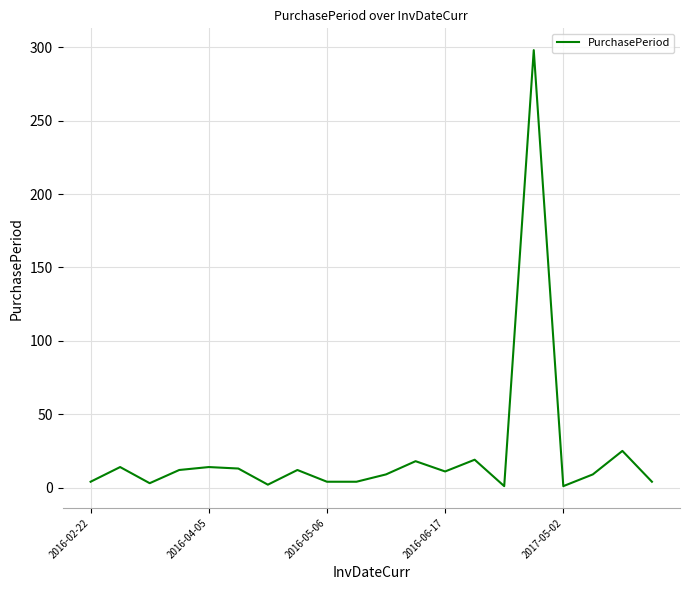

What is the greatest value displayed?

298